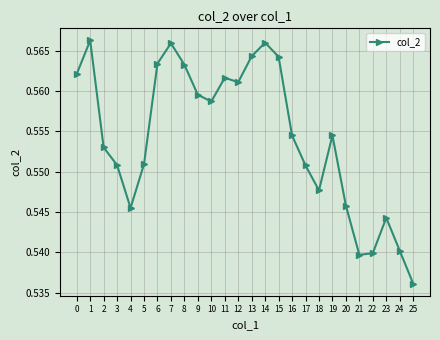

At which category does the data reach its first local valley?

4